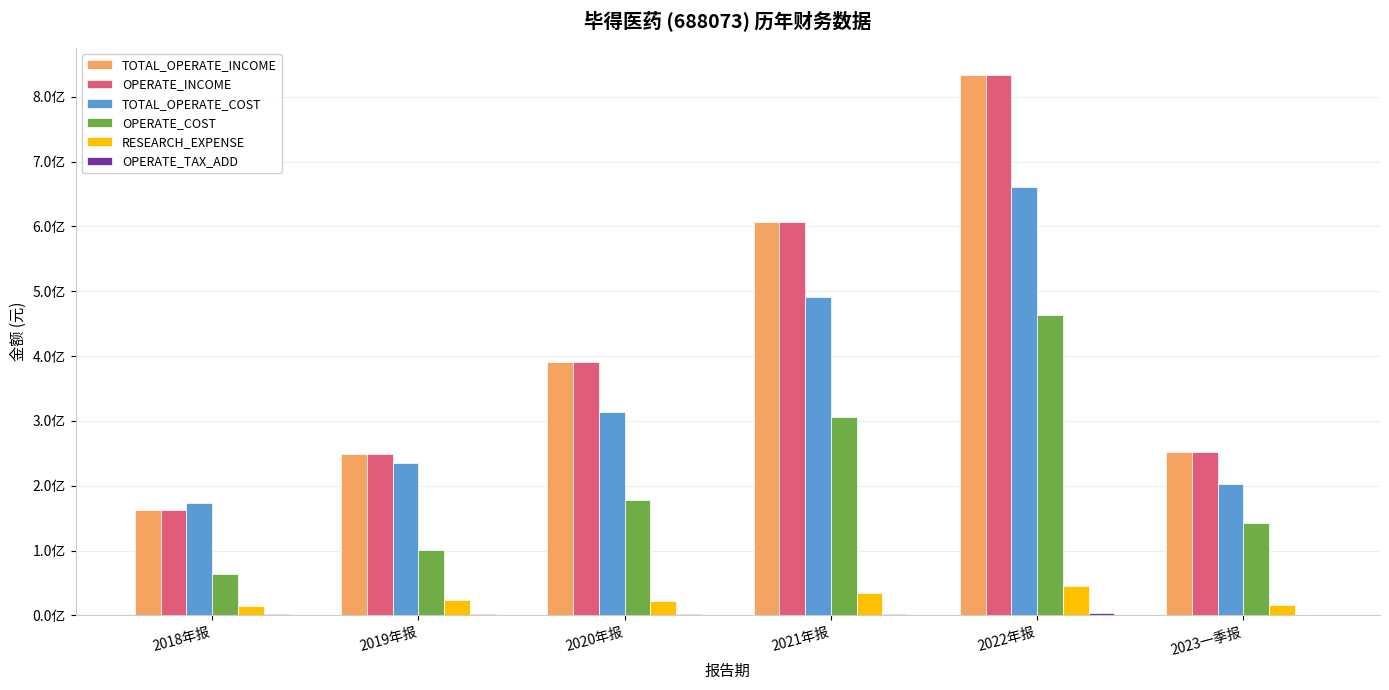

What is the total value across all series at 2018年报?

578141804.1